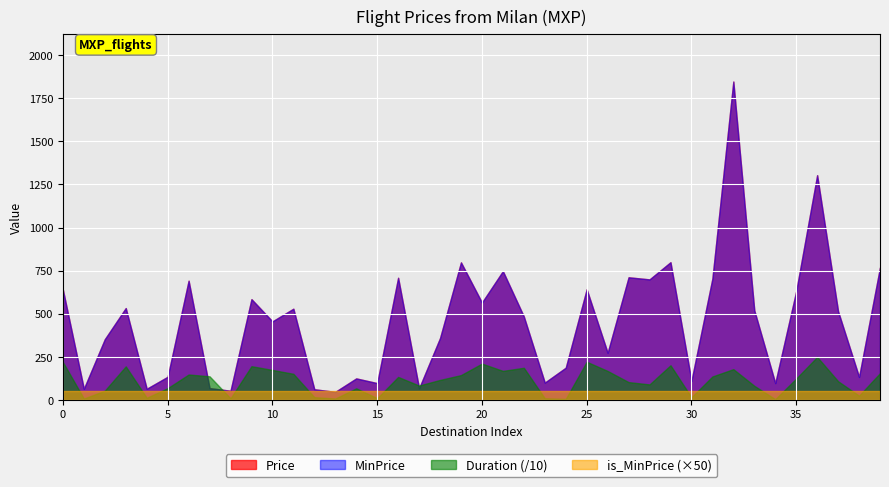

Does the chart display data point markers on the line(s)?

No